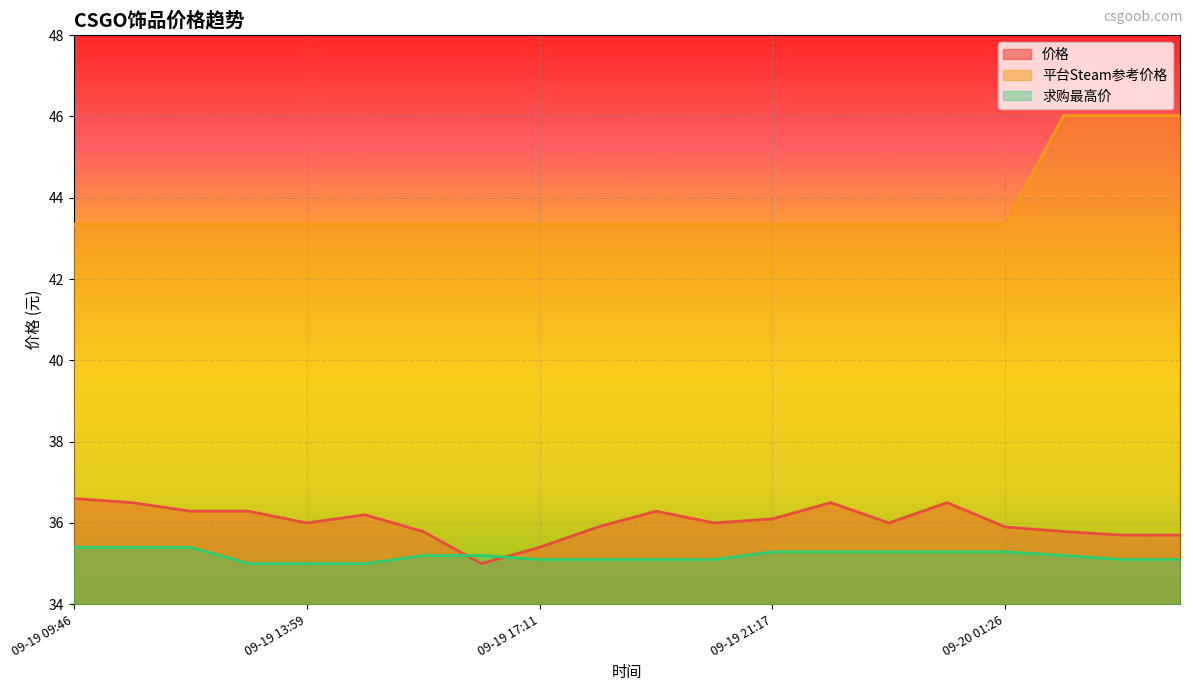

Where is 价格 nearest to the value 35?

09-19 16:10